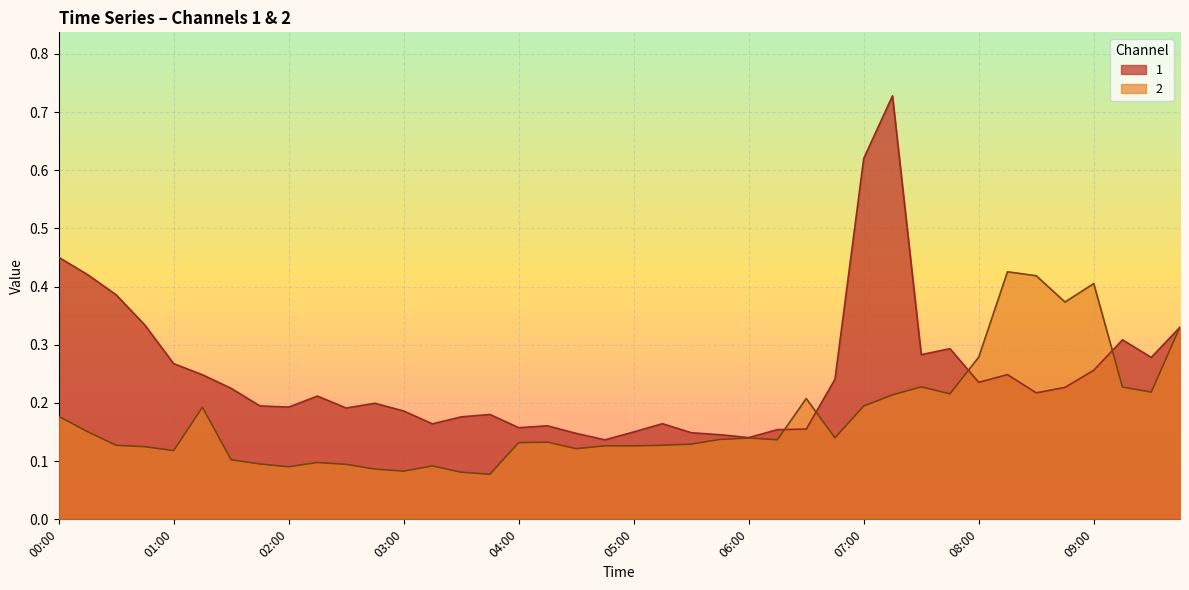

What is the difference between the 2 values at 01:45 and 08:45?

0.3